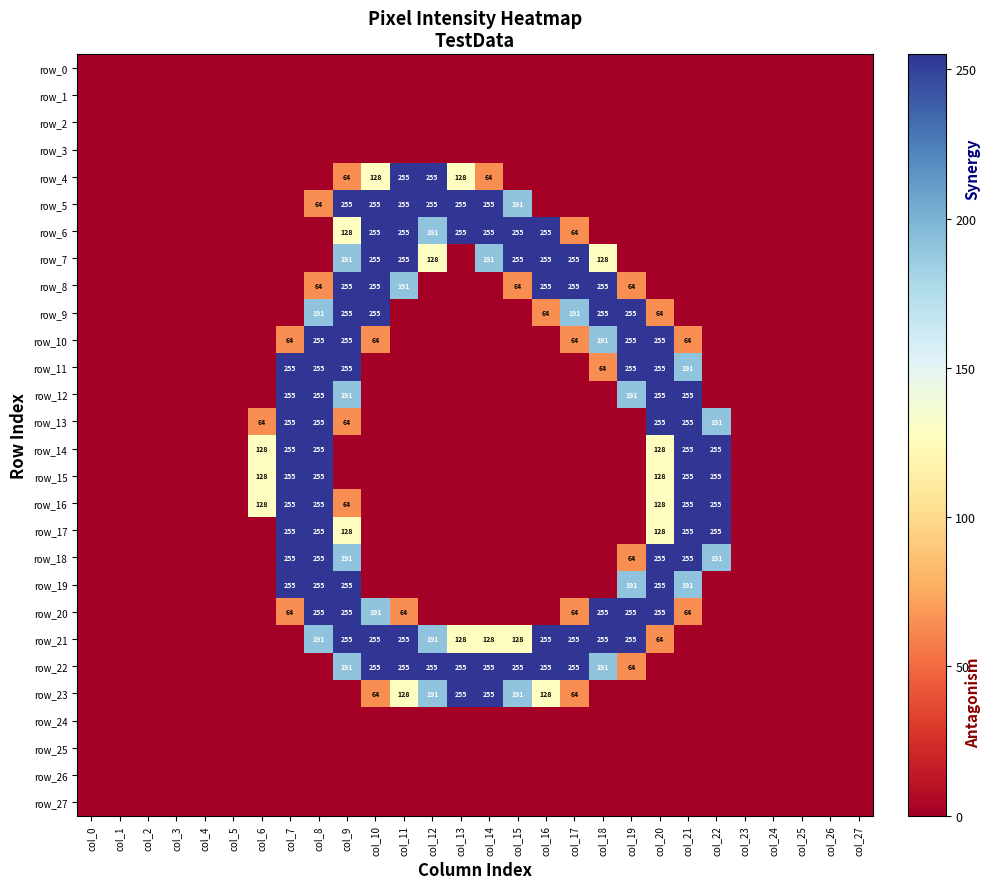

Which category has the highest value across all series?

col_11